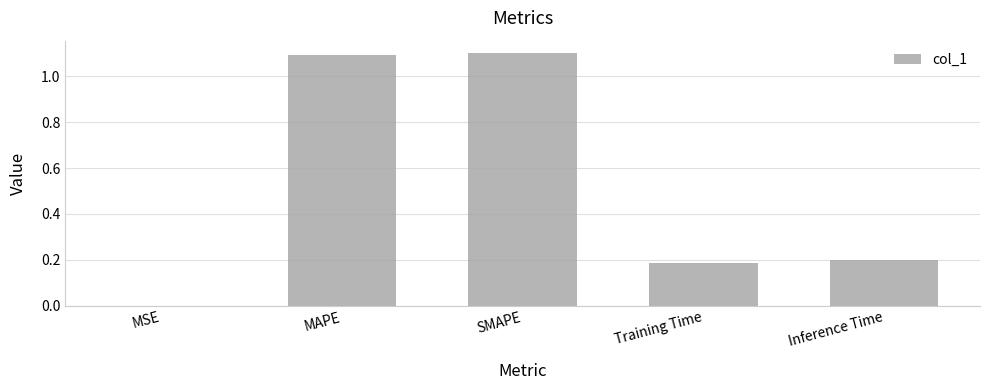

Between Inference Time and Training Time, which is larger?

Inference Time